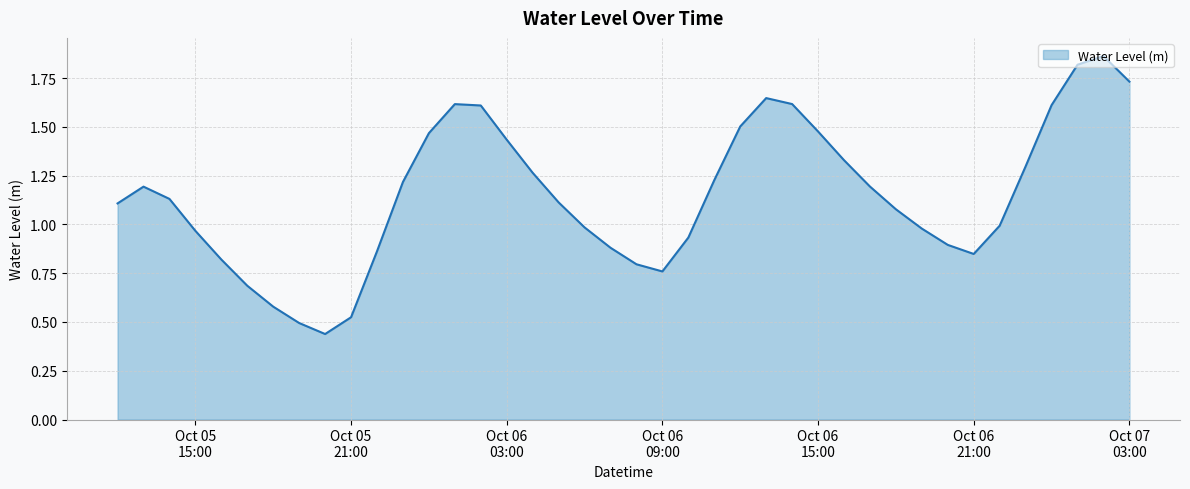

What is the value of the 27th point from the left?

1.6